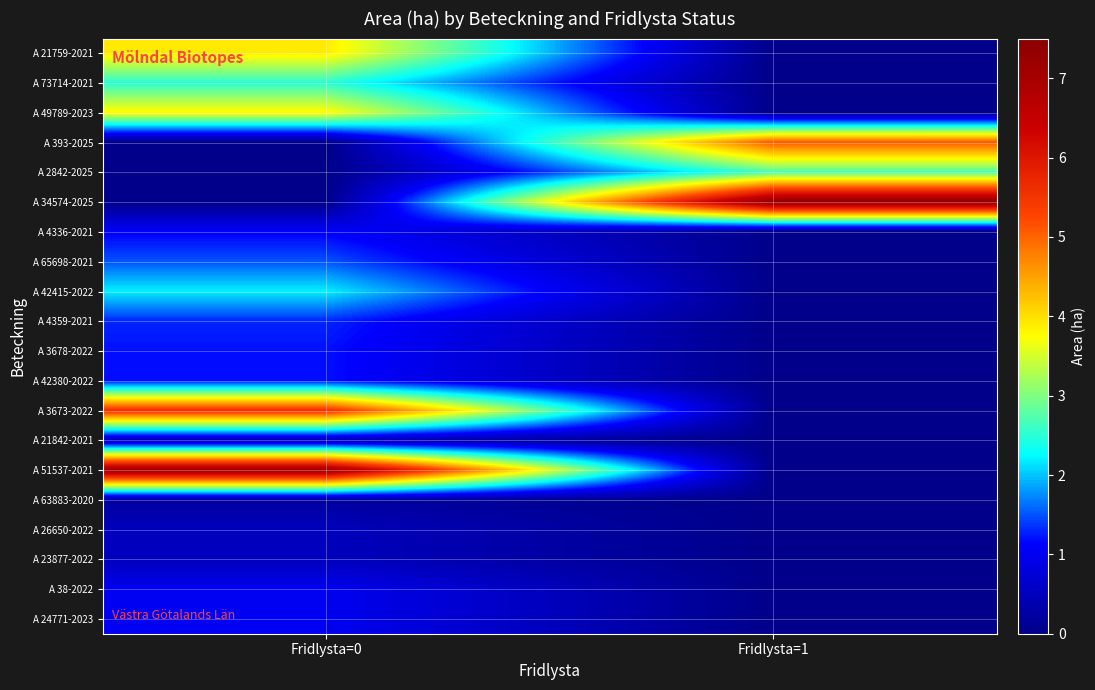

What is the spread (max minus min) of values at Fridlysta=0?

7.2